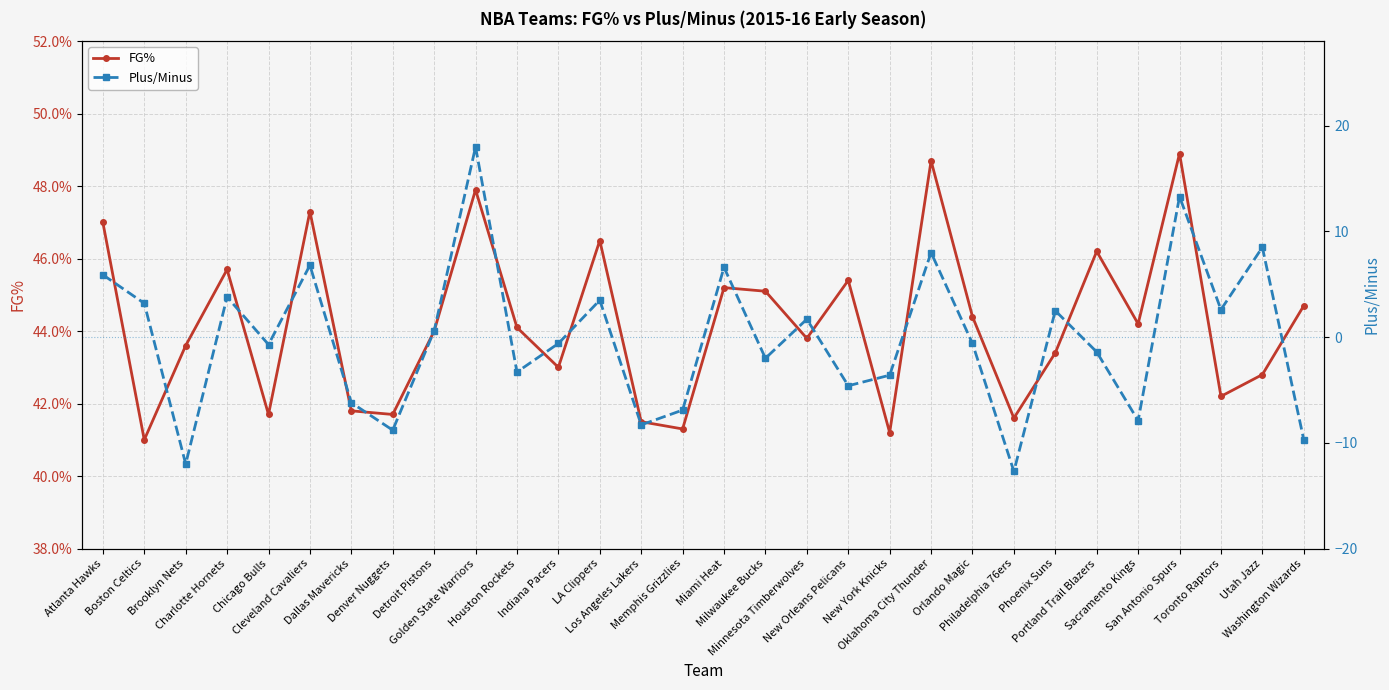

Reading right to left, extract all data points from this chart.

FG%: Washington Wizards=0.4	Utah Jazz=0.4	Toronto Raptors=0.4	San Antonio Spurs=0.5	Sacramento Kings=0.4	Portland Trail Blazers=0.5	Phoenix Suns=0.4	Philadelphia 76ers=0.4	Orlando Magic=0.4	Oklahoma City Thunder=0.5	New York Knicks=0.4	New Orleans Pelicans=0.5	Minnesota Timberwolves=0.4	Milwaukee Bucks=0.5	Miami Heat=0.5	Memphis Grizzlies=0.4	Los Angeles Lakers=0.4	LA Clippers=0.5	Indiana Pacers=0.4	Houston Rockets=0.4	Golden State Warriors=0.5	Detroit Pistons=0.4	Denver Nuggets=0.4	Dallas Mavericks=0.4	Cleveland Cavaliers=0.5	Chicago Bulls=0.4	Charlotte Hornets=0.5	Brooklyn Nets=0.4	Boston Celtics=0.4	Atlanta Hawks=0.5
Plus/Minus: Washington Wizards=-9.7	Utah Jazz=8.5	Toronto Raptors=2.6	San Antonio Spurs=13.3	Sacramento Kings=-7.9	Portland Trail Blazers=-1.4	Phoenix Suns=2.5	Philadelphia 76ers=-12.7	Orlando Magic=-0.6	Oklahoma City Thunder=8.0	New York Knicks=-3.6	New Orleans Pelicans=-4.6	Minnesota Timberwolves=1.7	Milwaukee Bucks=-2.0	Miami Heat=6.6	Memphis Grizzlies=-6.9	Los Angeles Lakers=-8.3	LA Clippers=3.5	Indiana Pacers=-0.6	Houston Rockets=-3.3	Golden State Warriors=18.0	Detroit Pistons=0.6	Denver Nuggets=-8.8	Dallas Mavericks=-6.2	Cleveland Cavaliers=6.8	Chicago Bulls=-0.7	Charlotte Hornets=3.8	Brooklyn Nets=-12.0	Boston Celtics=3.2	Atlanta Hawks=5.9